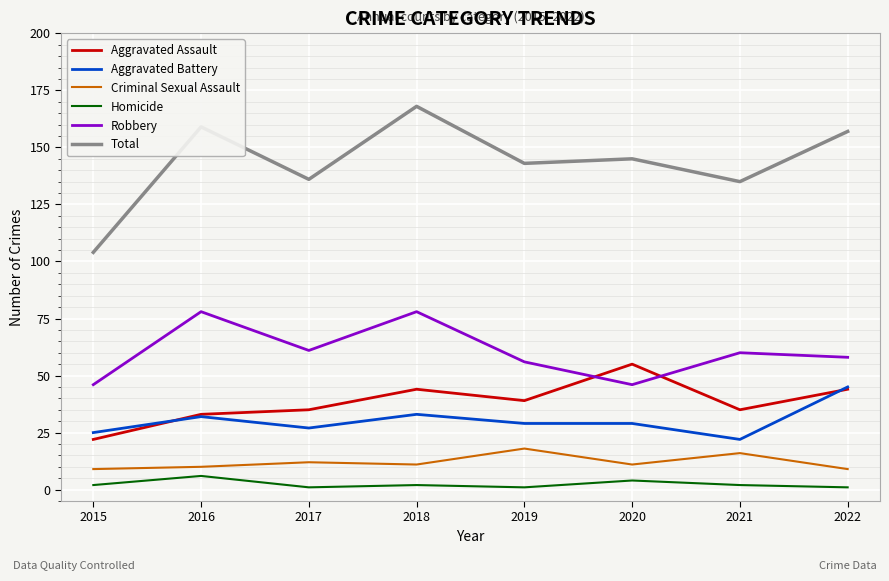

At how many categories does at least one series exceed 55?

8